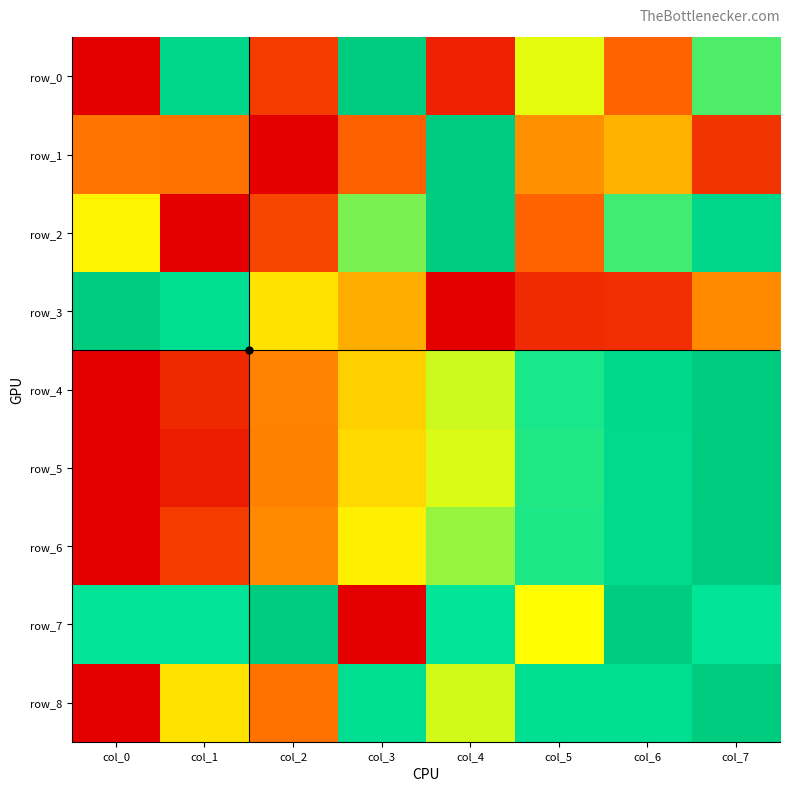

What is the spread (max minus min) of values at col_3?

1.0